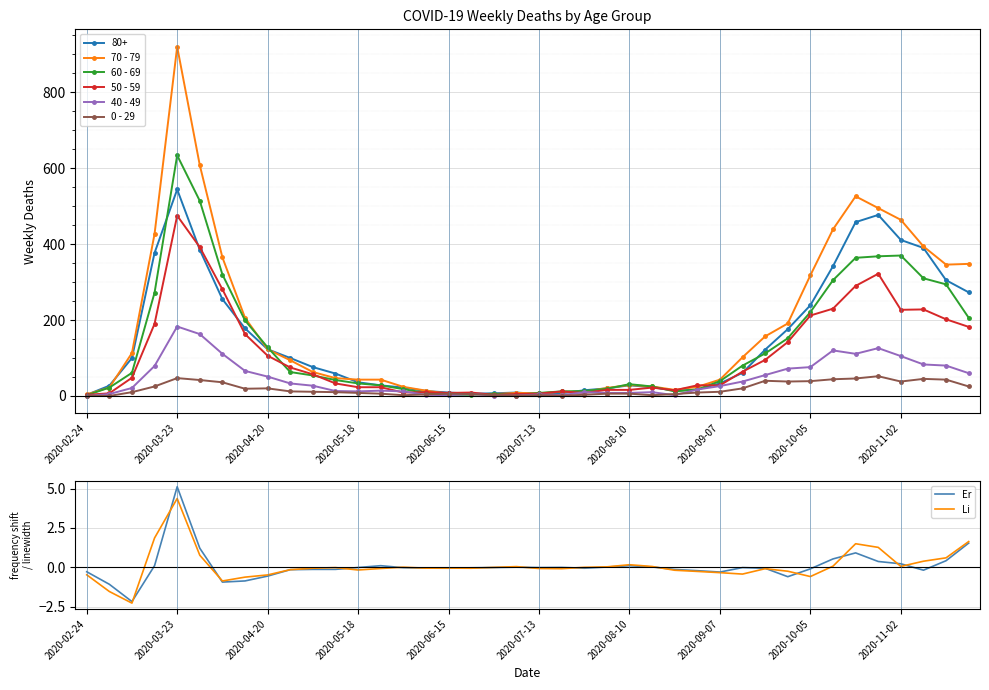

At which label is 0 - 29 closest to 26?

2020-03-16